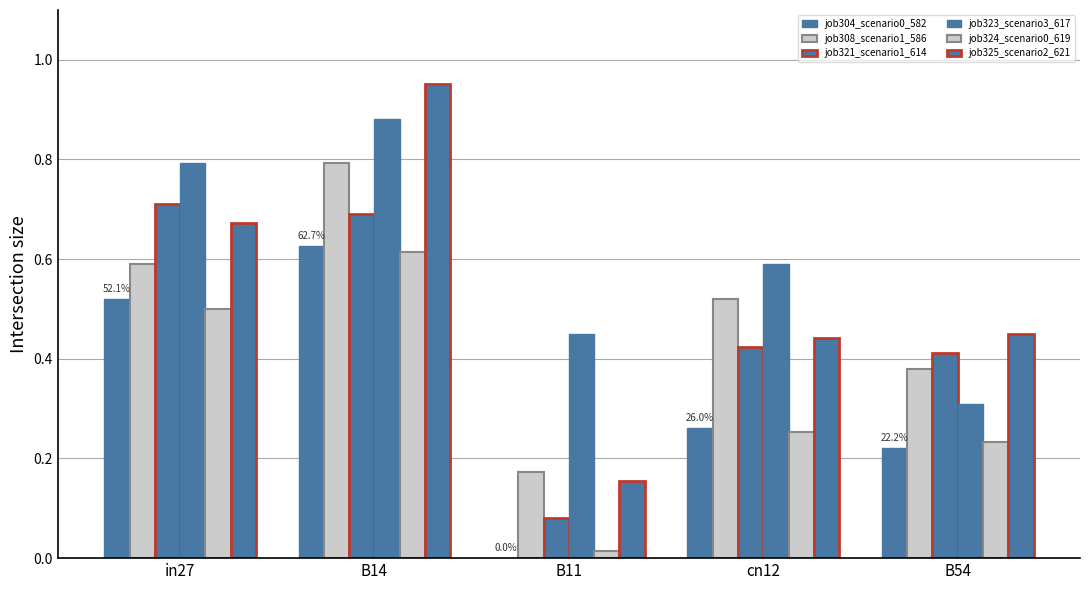

How many groups of bars are there?

5